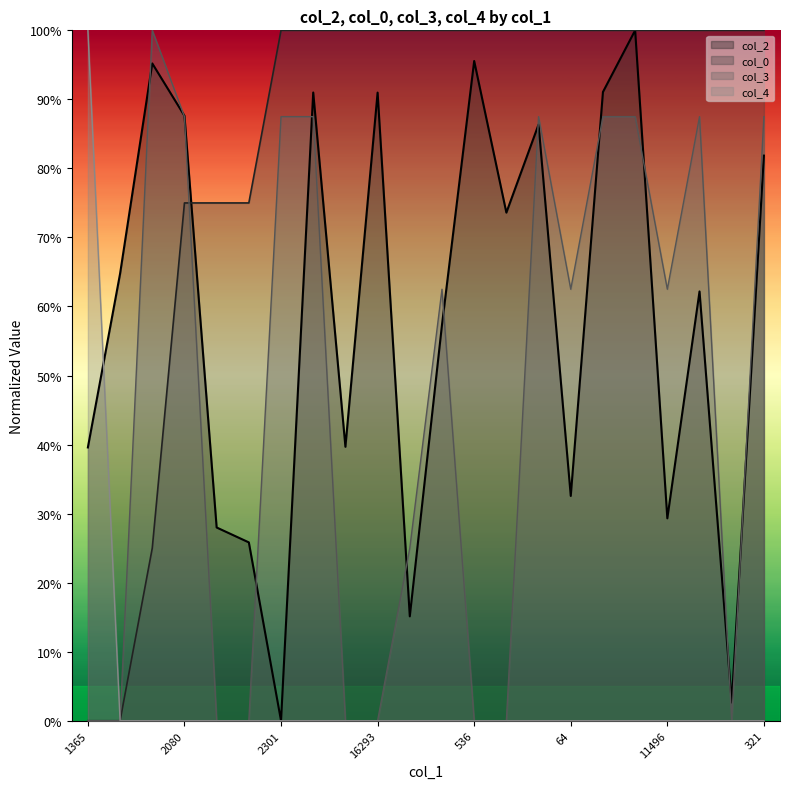

True or false: col_0 and col_4 intersect in this chart.

False